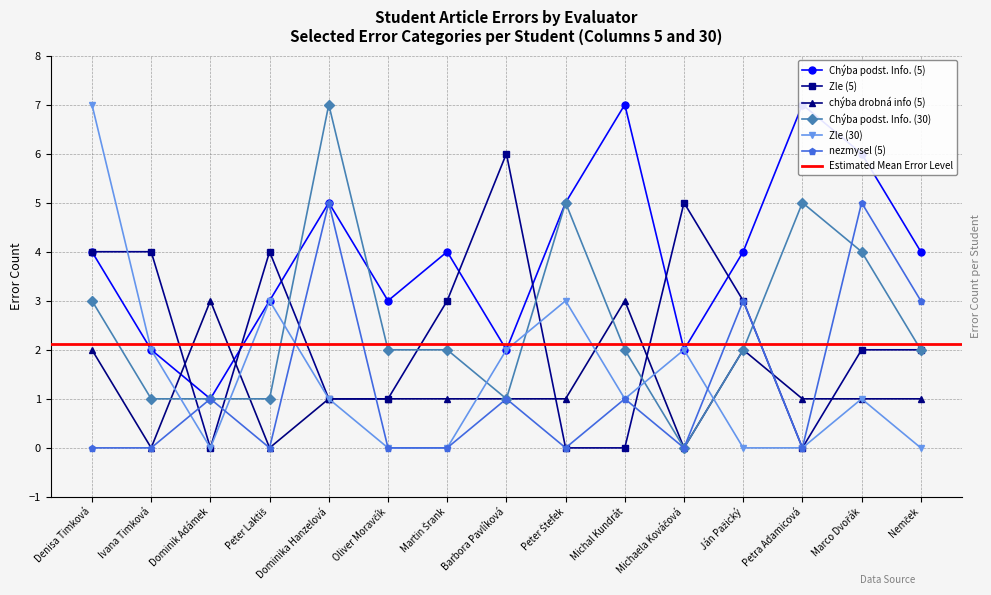

List the series in order of their peak value, highest first.

Chýba podst. Info. (5), Chýba podst. Info. (30), Zle (30), Zle (5), nezmysel (5), chýba drobná info (5)